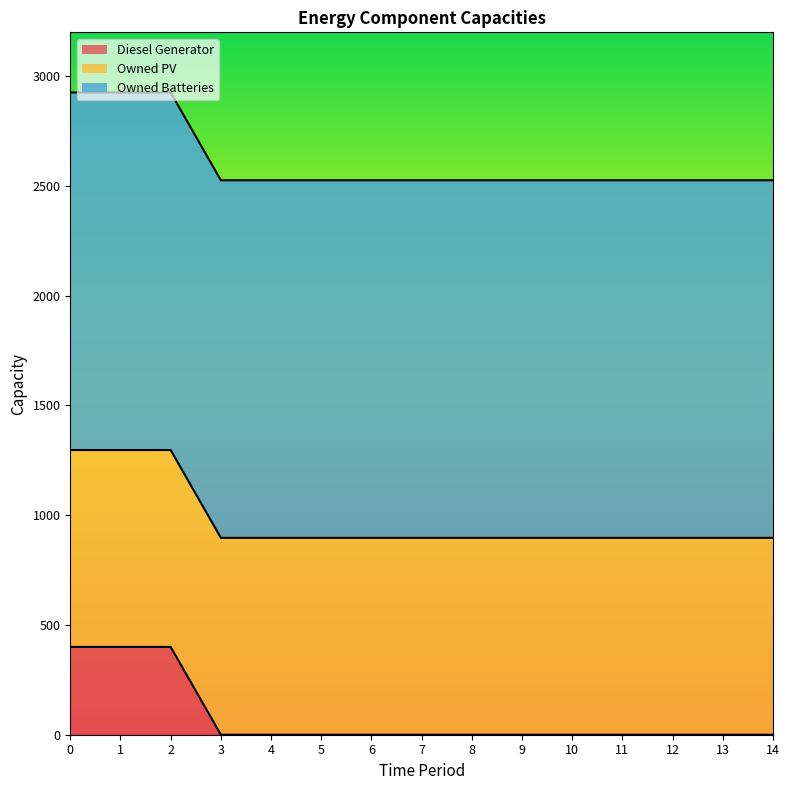

Is it true that Owned Batteries equals 1629 at 13?

True